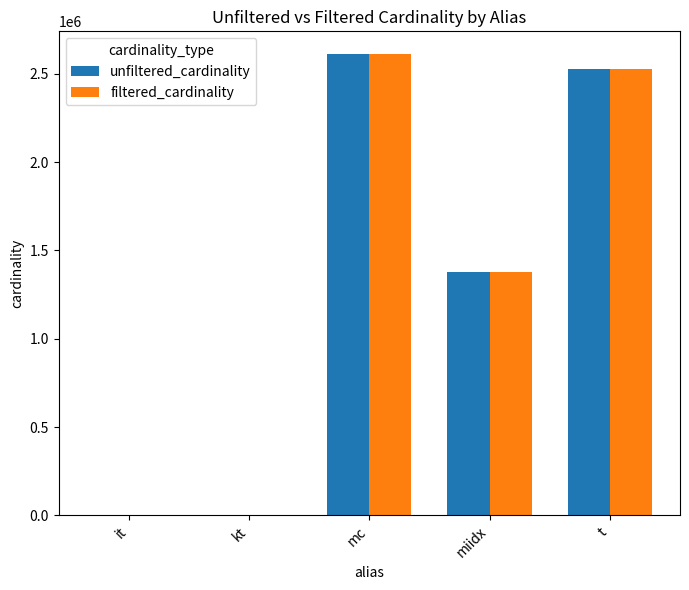

What is the average value of the filtered_cardinality series?

1303496